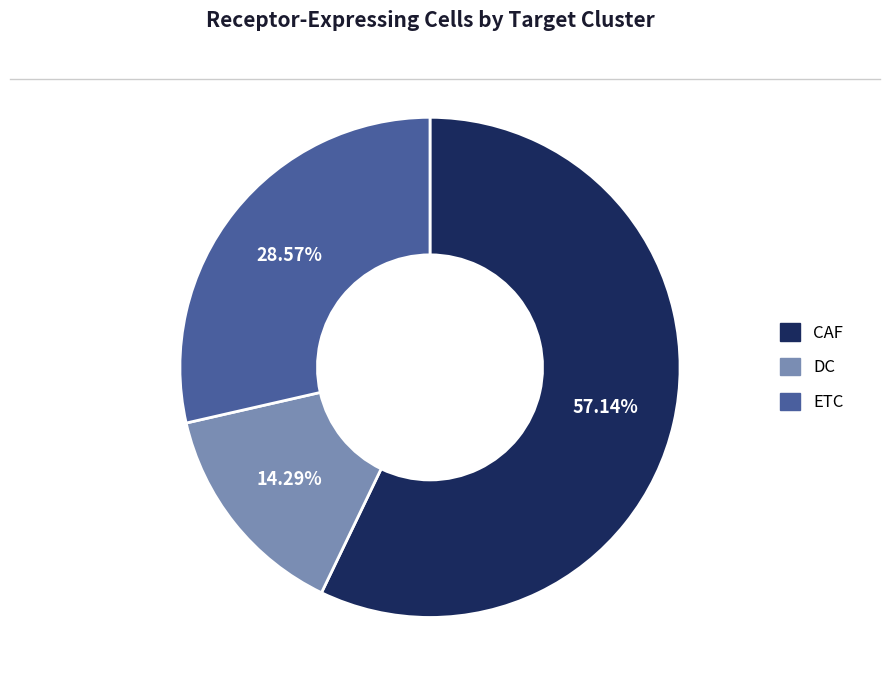

What percentage is NOT represented by CAF?

42.9%